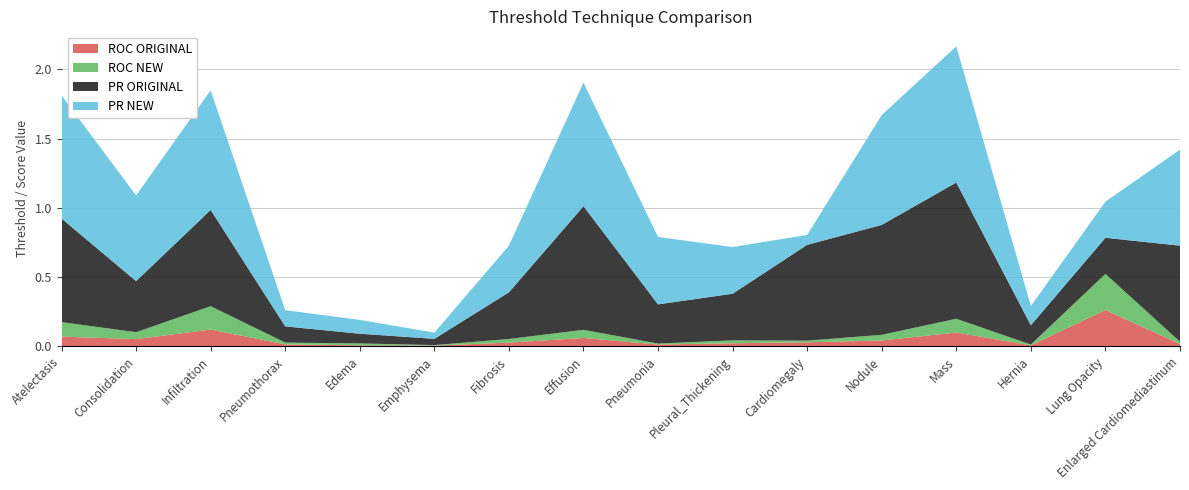

Reading left to right, list all the values displayed in this chart.

ROC ORIGINAL: Atelectasis=0.1	Consolidation=0.1	Infiltration=0.1	Pneumothorax=0.0	Edema=0.0	Emphysema=0.0	Fibrosis=0.0	Effusion=0.1	Pneumonia=0.0	Pleural_Thickening=0.0	Cardiomegaly=0.0	Nodule=0.0	Mass=0.1	Hernia=0.0	Lung Opacity=0.3	Enlarged Cardiomediastinum=0.0
ROC NEW: Atelectasis=0.1	Consolidation=0.1	Infiltration=0.2	Pneumothorax=0.0	Edema=0.0	Emphysema=0.0	Fibrosis=0.0	Effusion=0.1	Pneumonia=0.0	Pleural_Thickening=0.0	Cardiomegaly=0.0	Nodule=0.0	Mass=0.1	Hernia=0.0	Lung Opacity=0.3	Enlarged Cardiomediastinum=0.0
PR ORIGINAL: Atelectasis=0.7	Consolidation=0.4	Infiltration=0.7	Pneumothorax=0.1	Edema=0.1	Emphysema=0.0	Fibrosis=0.3	Effusion=0.9	Pneumonia=0.3	Pleural_Thickening=0.3	Cardiomegaly=0.7	Nodule=0.8	Mass=1.0	Hernia=0.1	Lung Opacity=0.3	Enlarged Cardiomediastinum=0.7
PR NEW: Atelectasis=0.9	Consolidation=0.6	Infiltration=0.9	Pneumothorax=0.1	Edema=0.1	Emphysema=0.0	Fibrosis=0.3	Effusion=0.9	Pneumonia=0.5	Pleural_Thickening=0.3	Cardiomegaly=0.1	Nodule=0.8	Mass=1.0	Hernia=0.1	Lung Opacity=0.3	Enlarged Cardiomediastinum=0.7